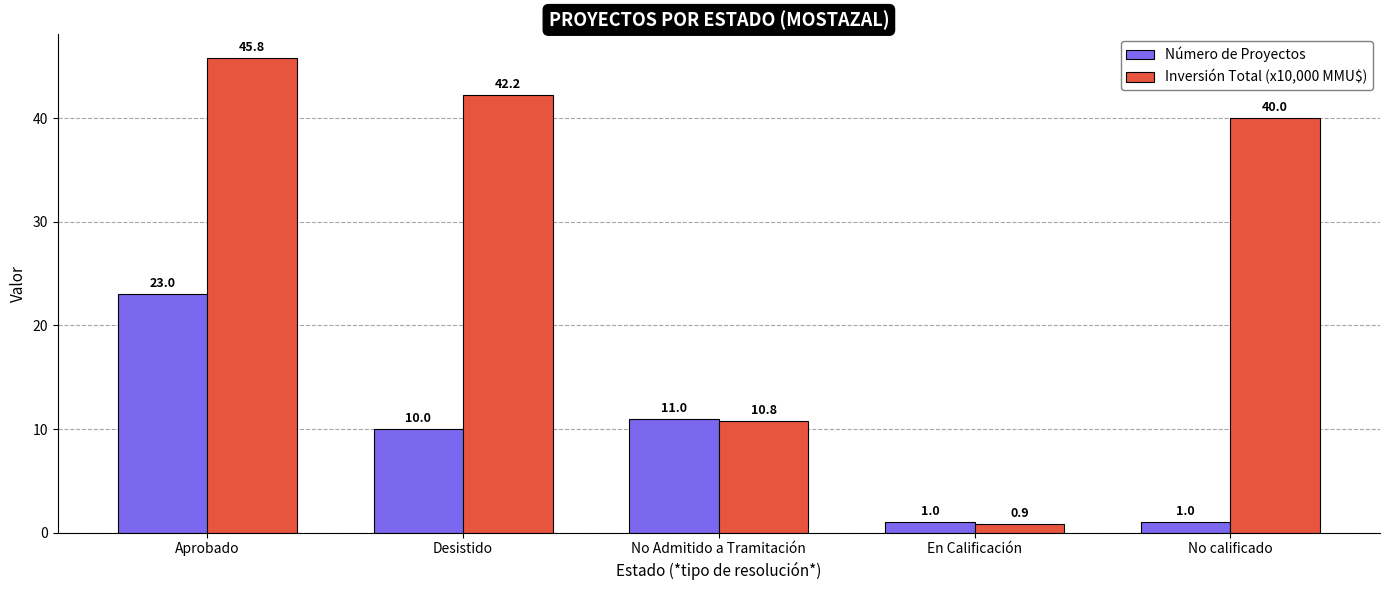

What is the sum of all Número de Proyectos values?

46.0